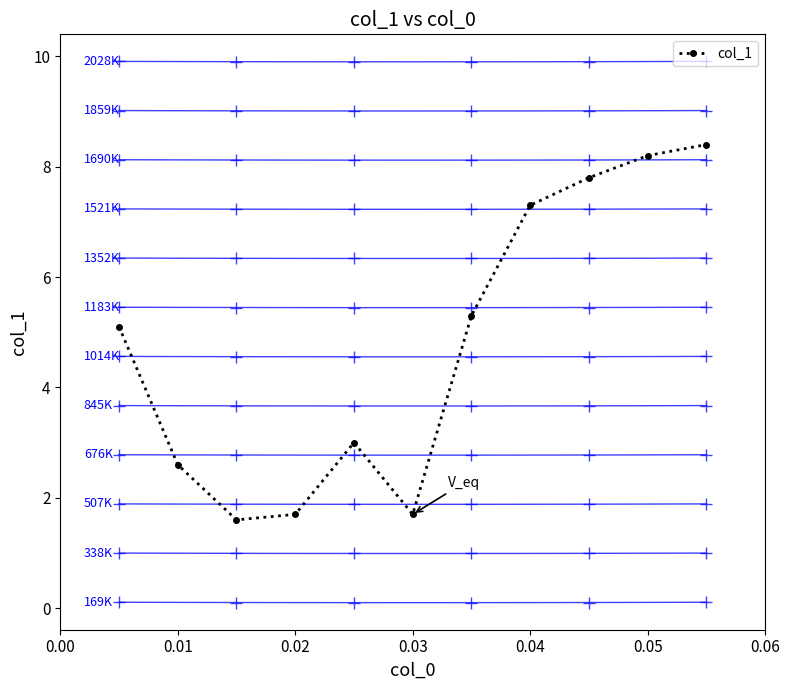

What is the difference between the maximum and minimum values?

6.8